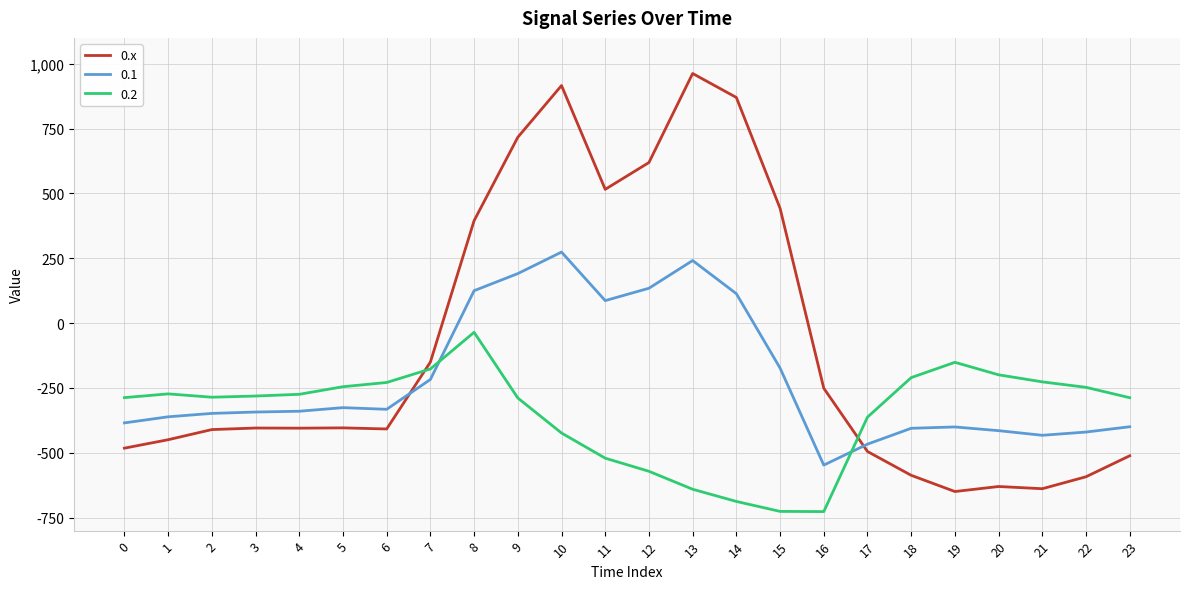

Between which two adjacent categories do 0.2 and 0.1 first intersect?

7 and 8